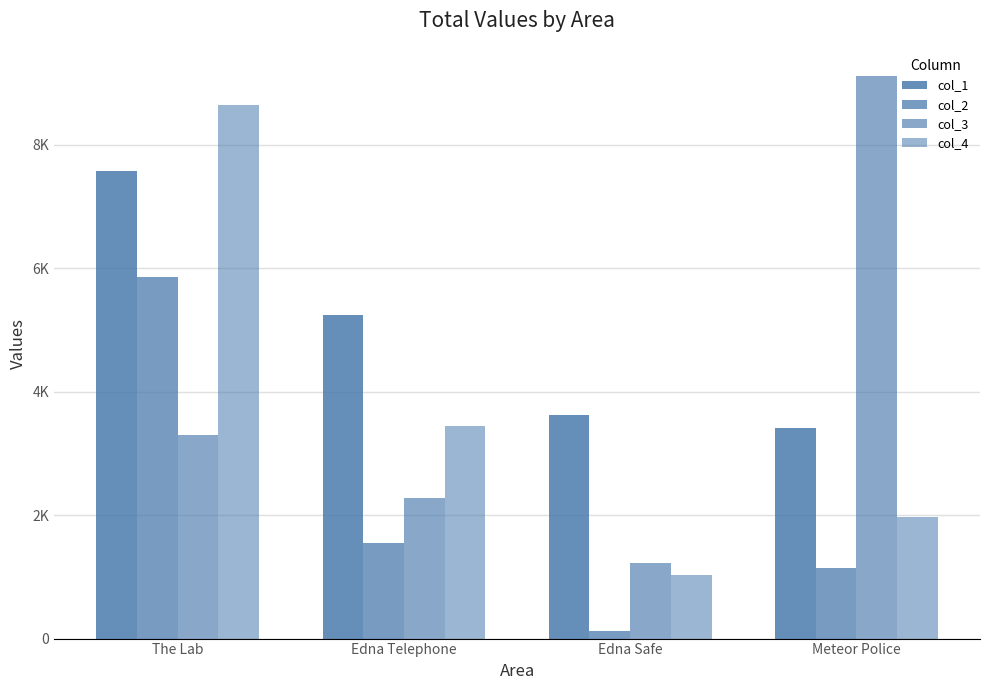

What is the difference between the maximum and minimum values in the col_4 series?

7611